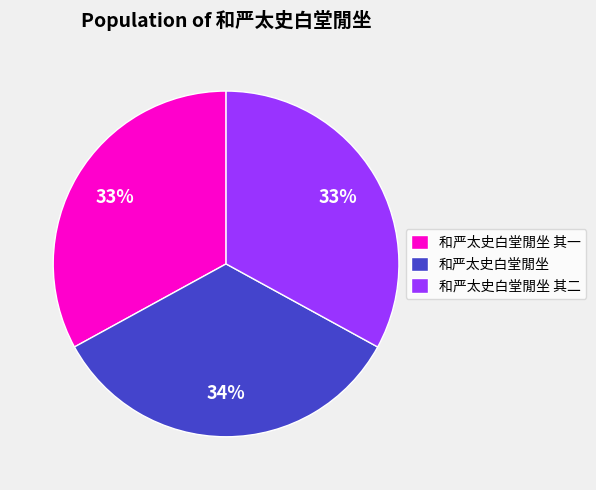

To the nearest percent, what is the difference between the largest and smallest slice percentages?

1%